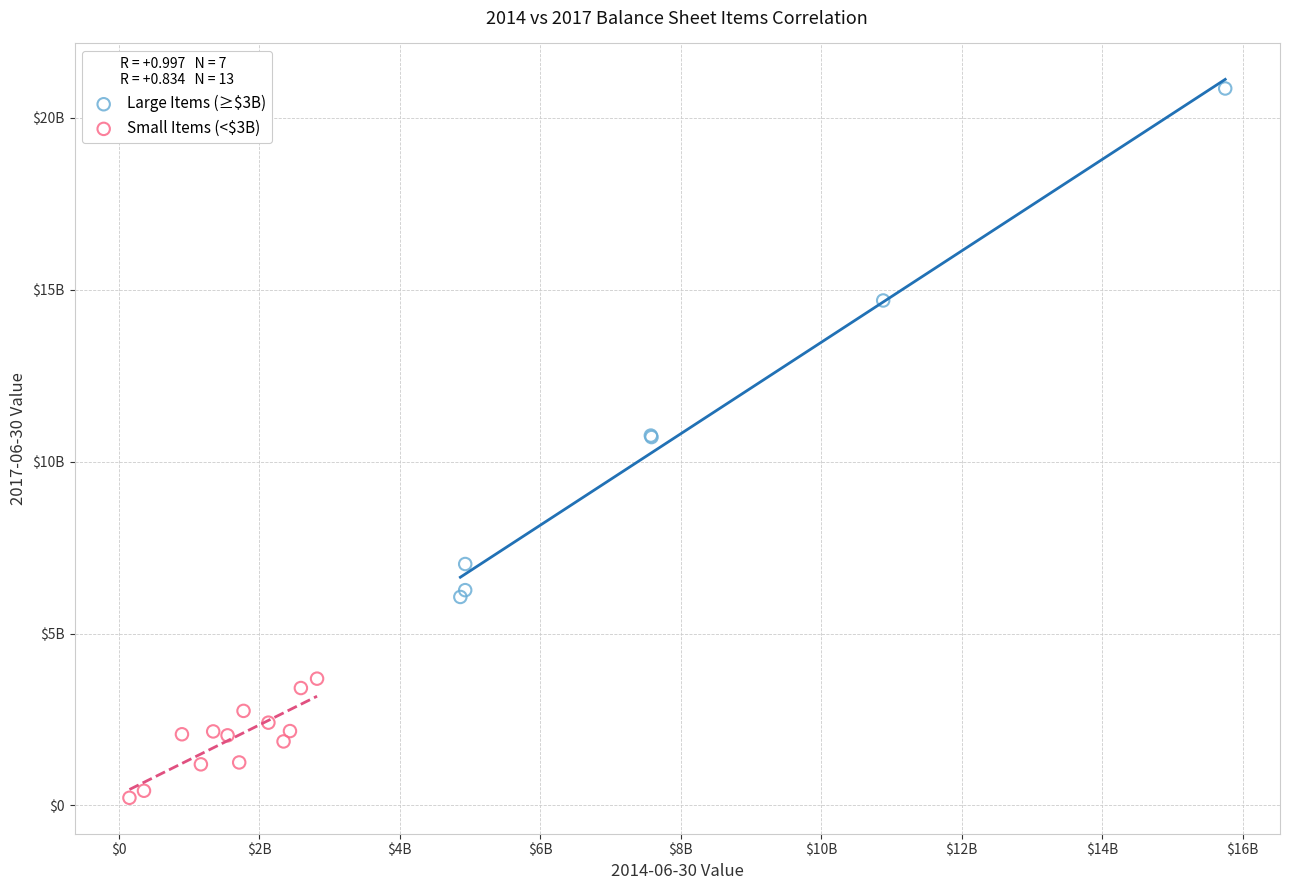

What are all the series names shown in the legend?

Large Items (≥$3B), Small Items (<$3B)